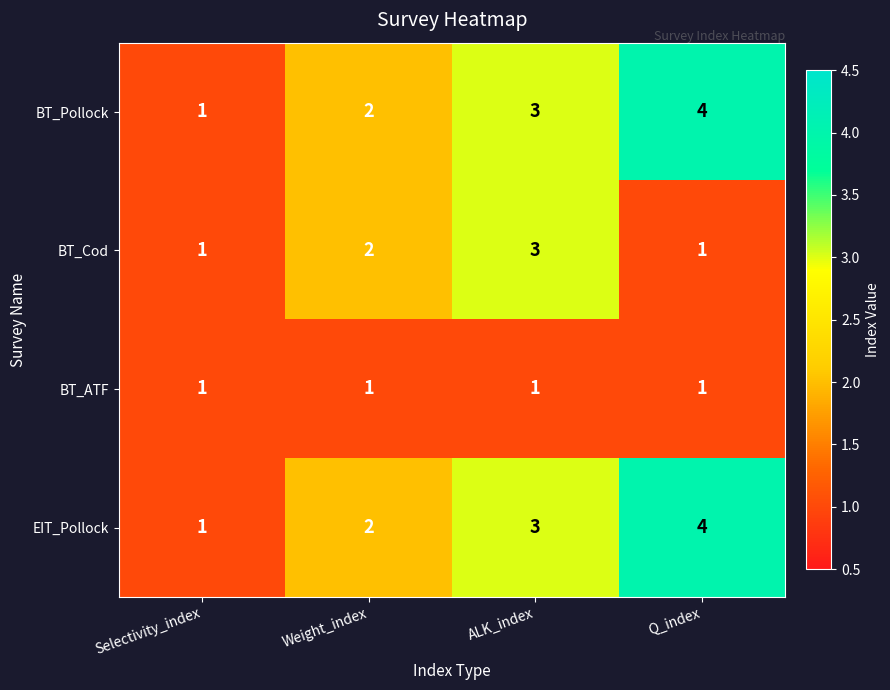

Reading left to right, transcribe all the data shown in this chart.

BT_Pollock: Selectivity_index=1	Weight_index=2	ALK_index=3	Q_index=4
BT_Cod: Selectivity_index=1	Weight_index=2	ALK_index=3	Q_index=1
BT_ATF: Selectivity_index=1	Weight_index=1	ALK_index=1	Q_index=1
EIT_Pollock: Selectivity_index=1	Weight_index=2	ALK_index=3	Q_index=4